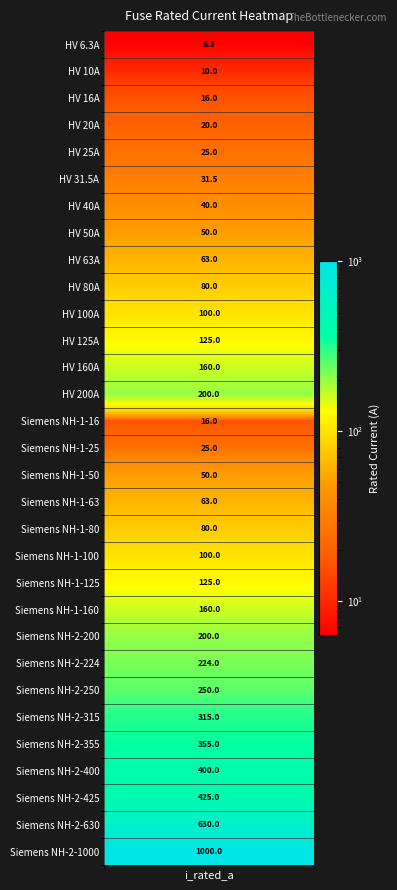

How many values exceed 100?

14